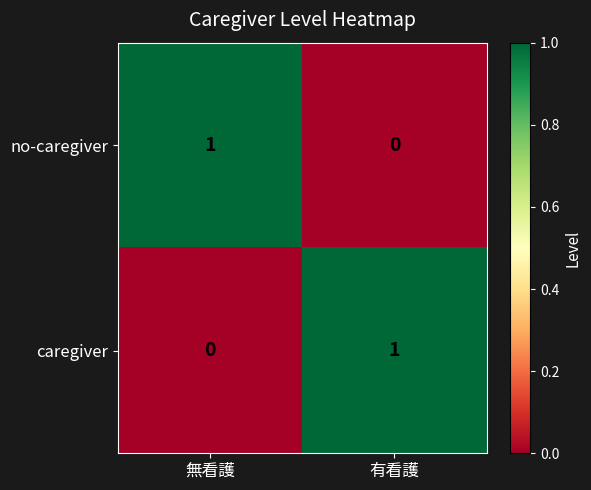

Is the value of caregiver at 無看護 greater than the value of no-caregiver at 無看護?

No